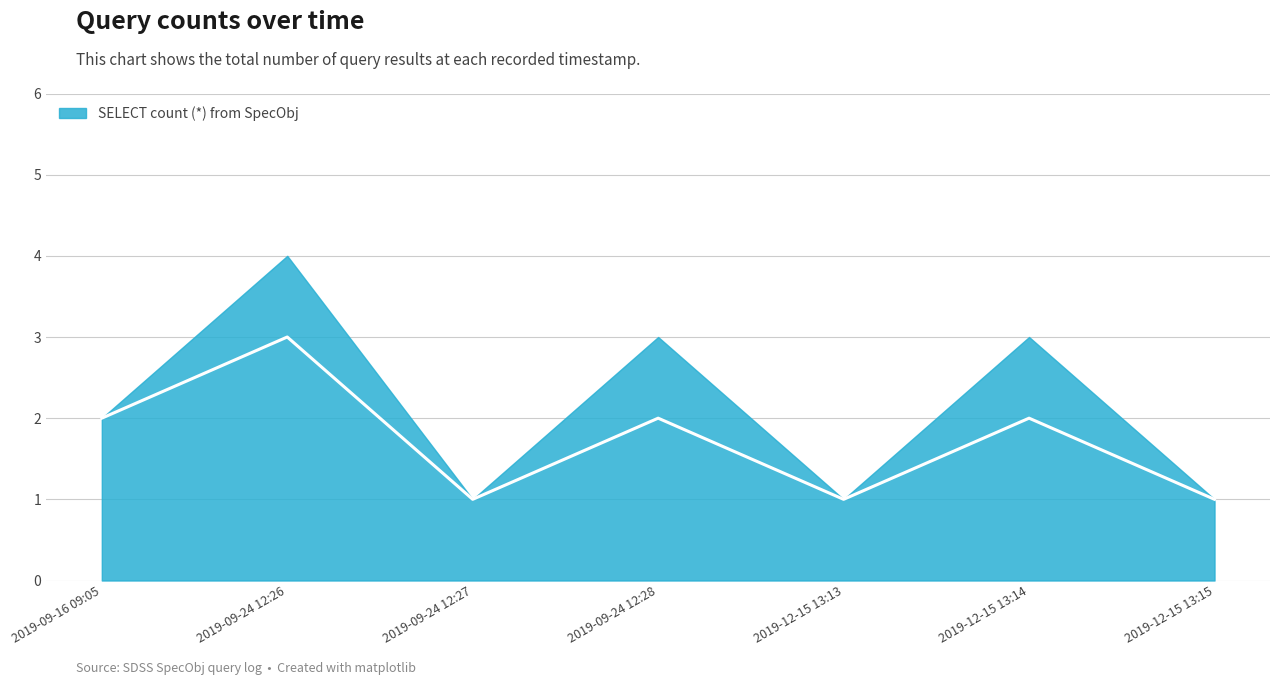

How many lines are shown in the chart?

1